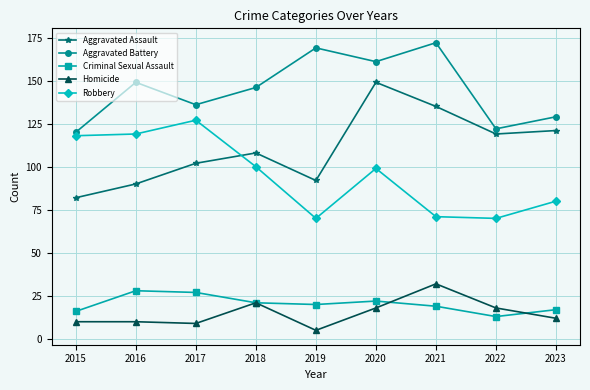

What are all the series names shown in the legend?

Aggravated Assault, Aggravated Battery, Criminal Sexual Assault, Homicide, Robbery